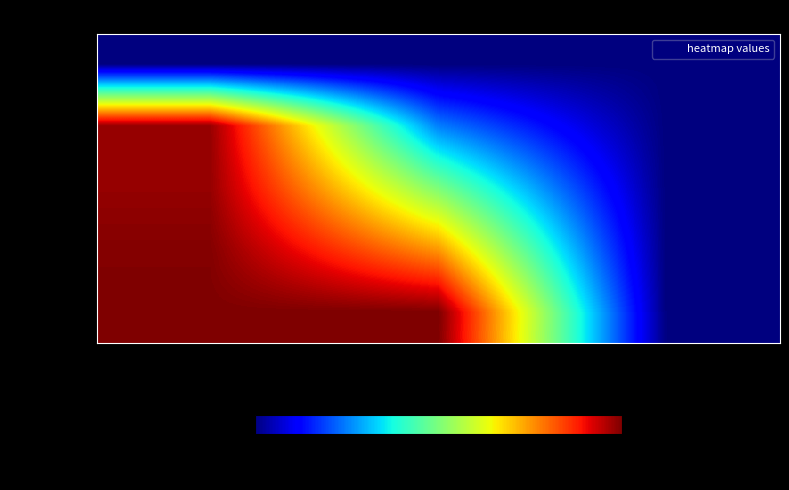

List the series in order of their peak value, highest first.

1568056720, 1567973929, 1567739941, 1567718326, 1552746690